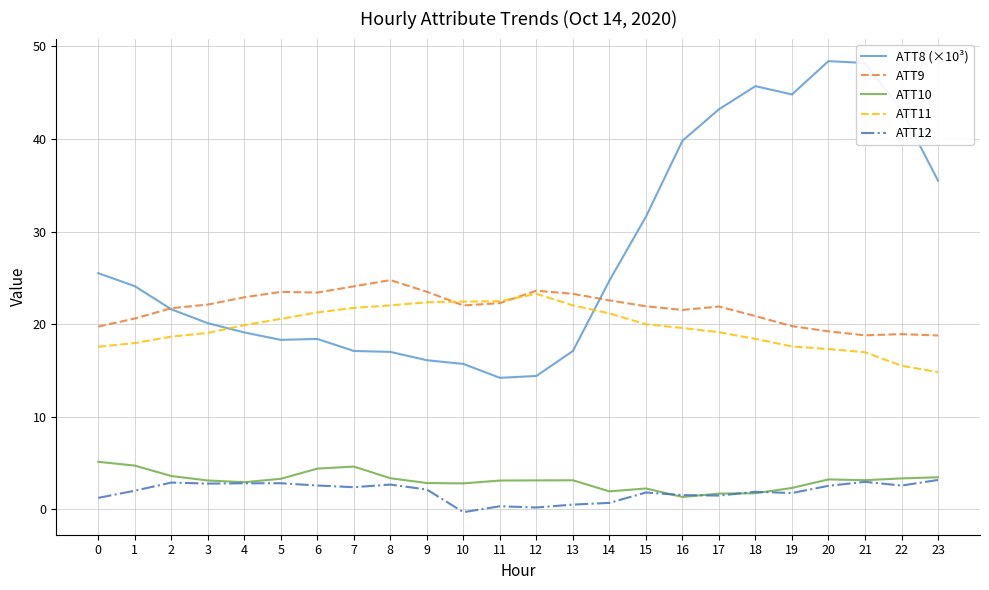

Count the number of categories in the chart.

24